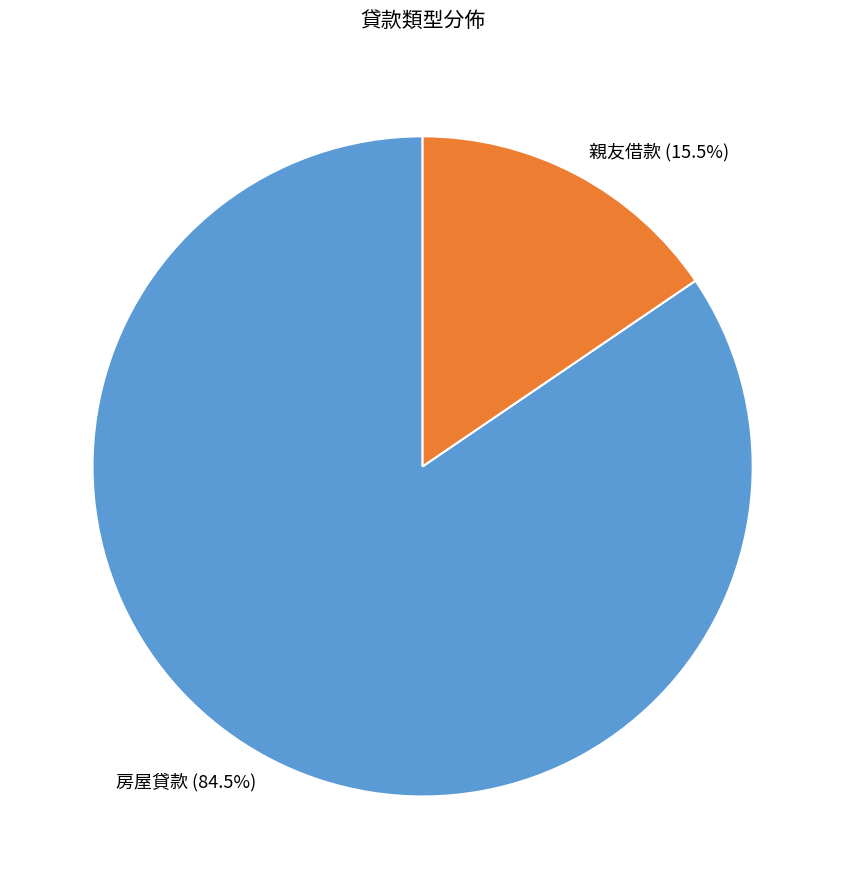

Which slice is the smallest?

親友借款